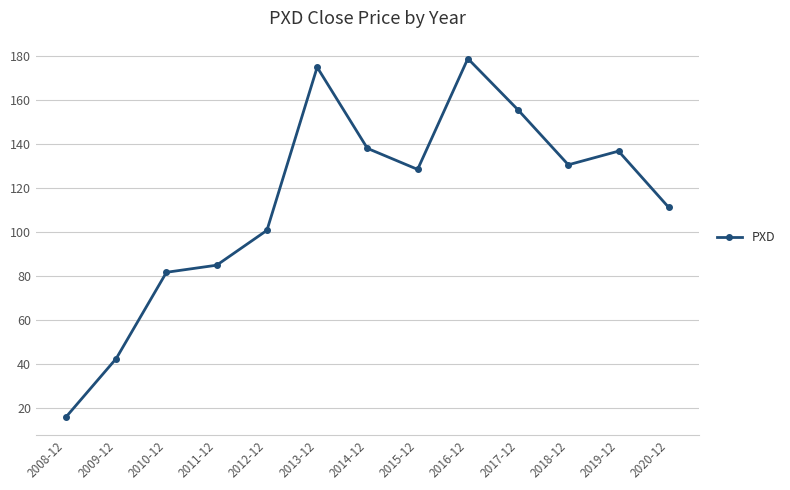

What is the difference between the values at 2014-12 and 2017-12?

17.5